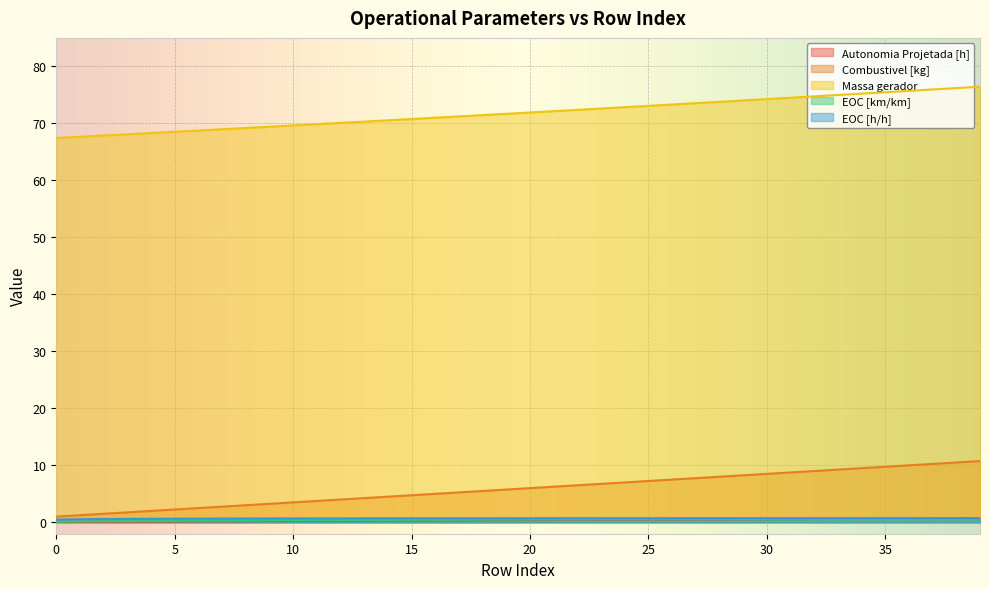

True or false: Massa gerador and Autonomia Projetada [h] intersect in this chart.

False